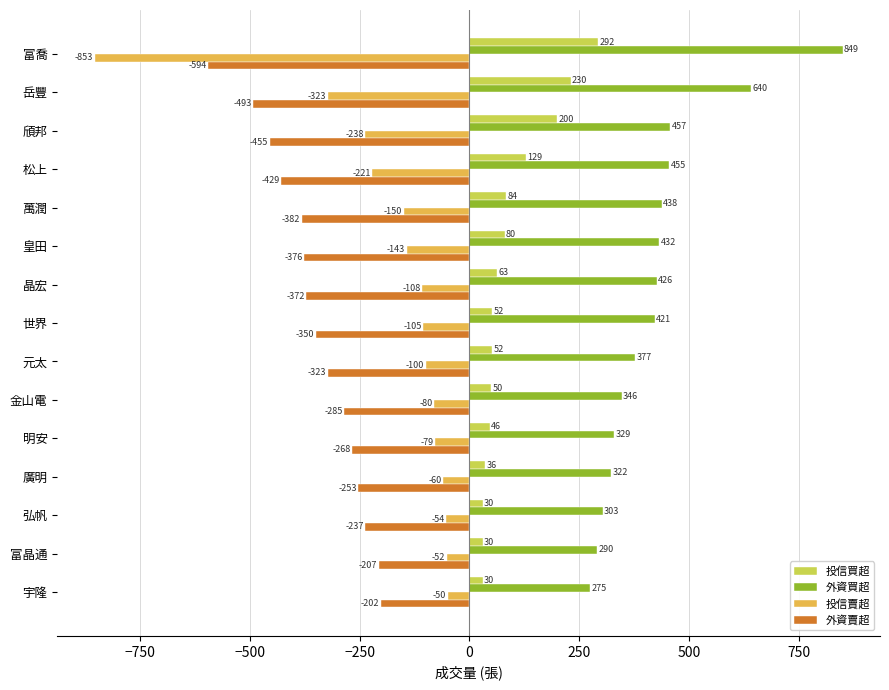

What are all the series names shown in the legend?

投信買超, 外資買超, 投信賣超, 外資賣超